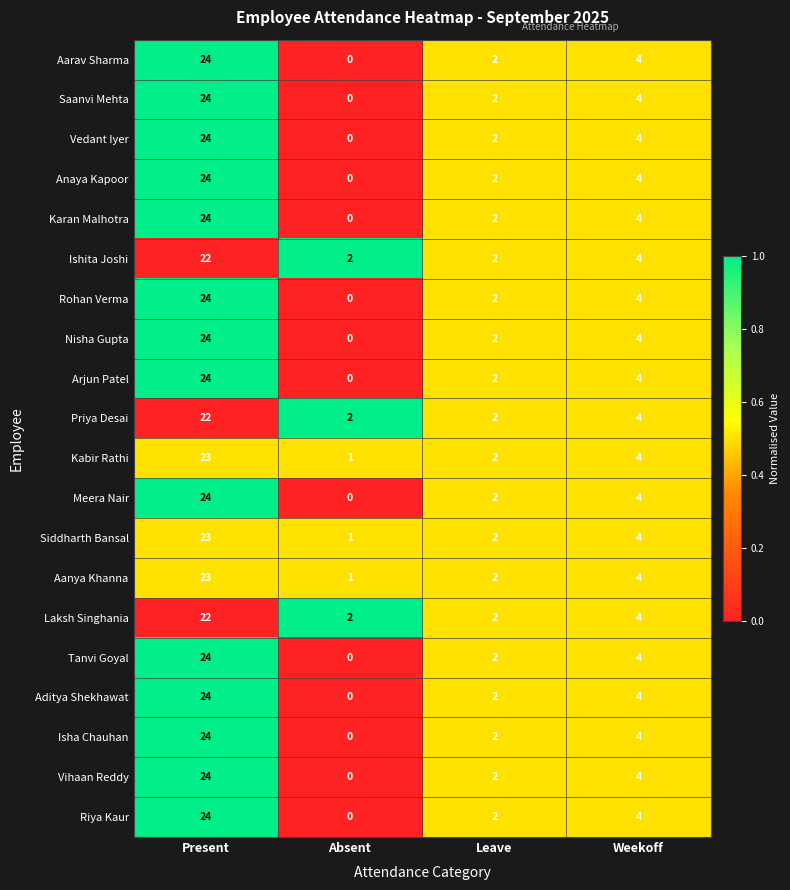

What is the difference between the maximum and minimum values in the Ishita Joshi series?

20